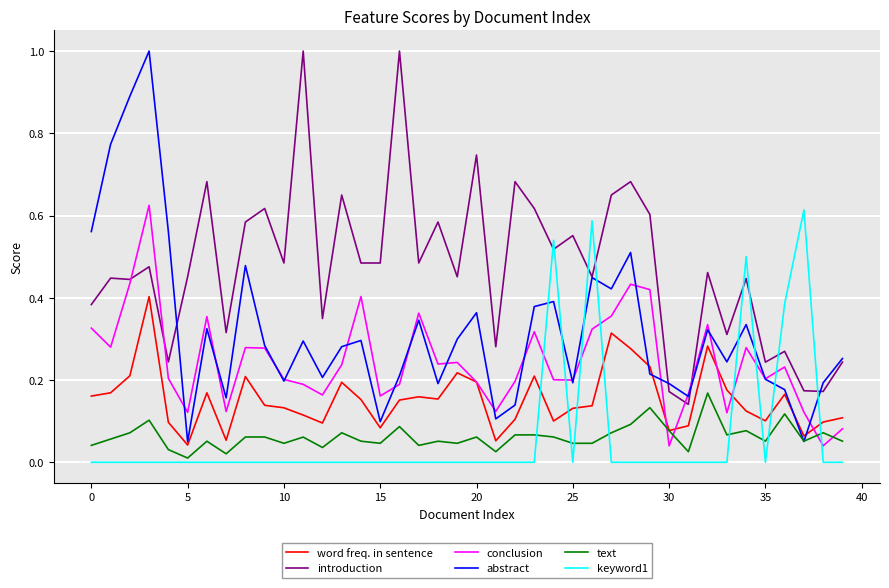

How many series are shown in this chart?

6